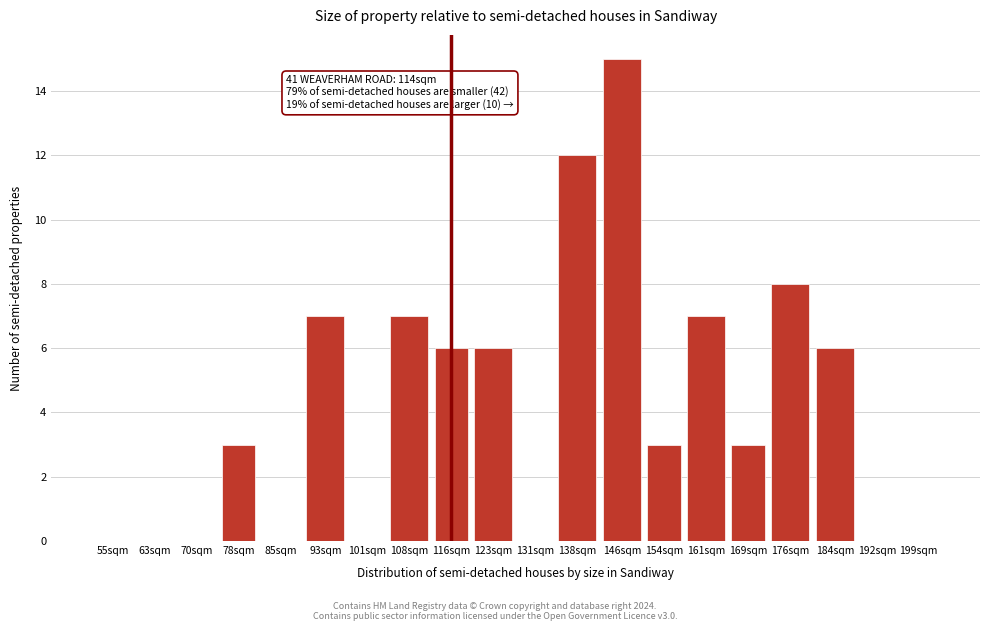

Reading left to right, list all the values displayed in this chart.

55sqm=0	63sqm=0	70sqm=0	78sqm=3	85sqm=0	93sqm=7	101sqm=0	108sqm=7	116sqm=6	123sqm=6	131sqm=0	138sqm=12	146sqm=15	154sqm=3	161sqm=7	169sqm=3	176sqm=8	184sqm=6	192sqm=0	199sqm=0